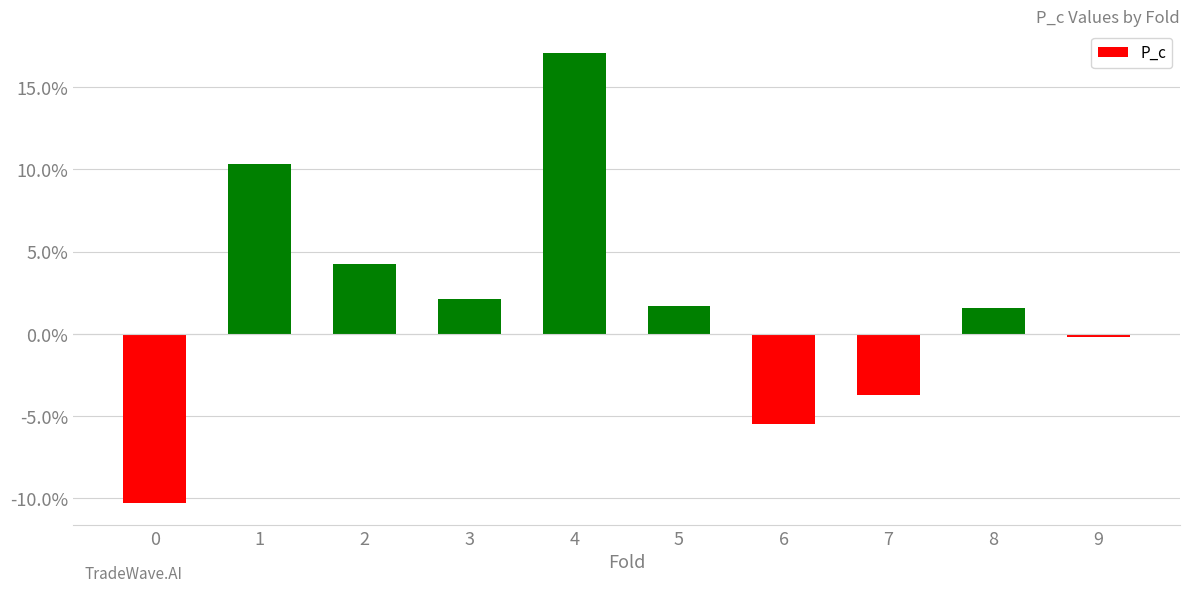

How many positive values are there?

6